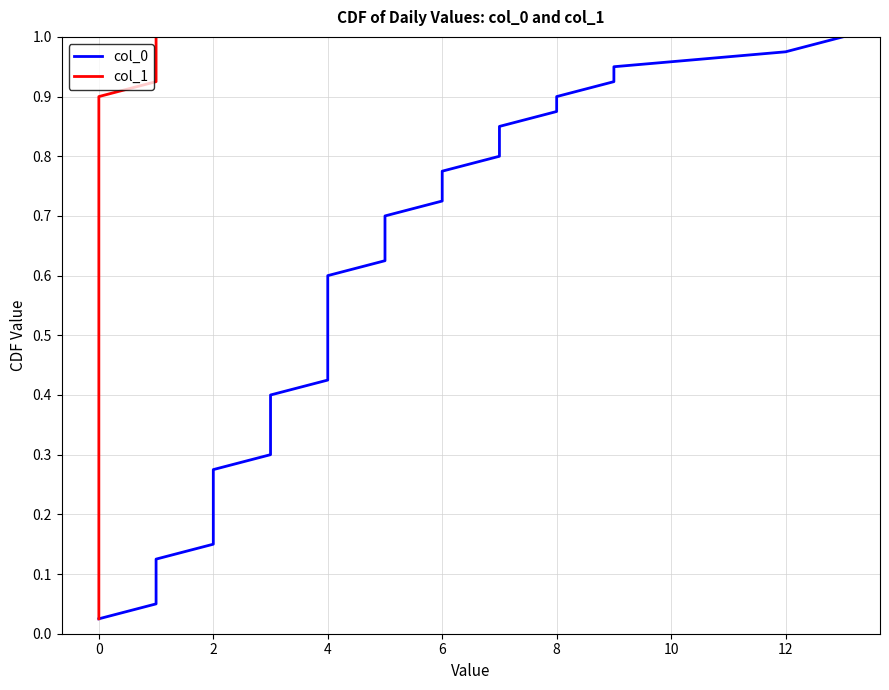

The col_0 series shows 1.2 at 26. True or false?

False